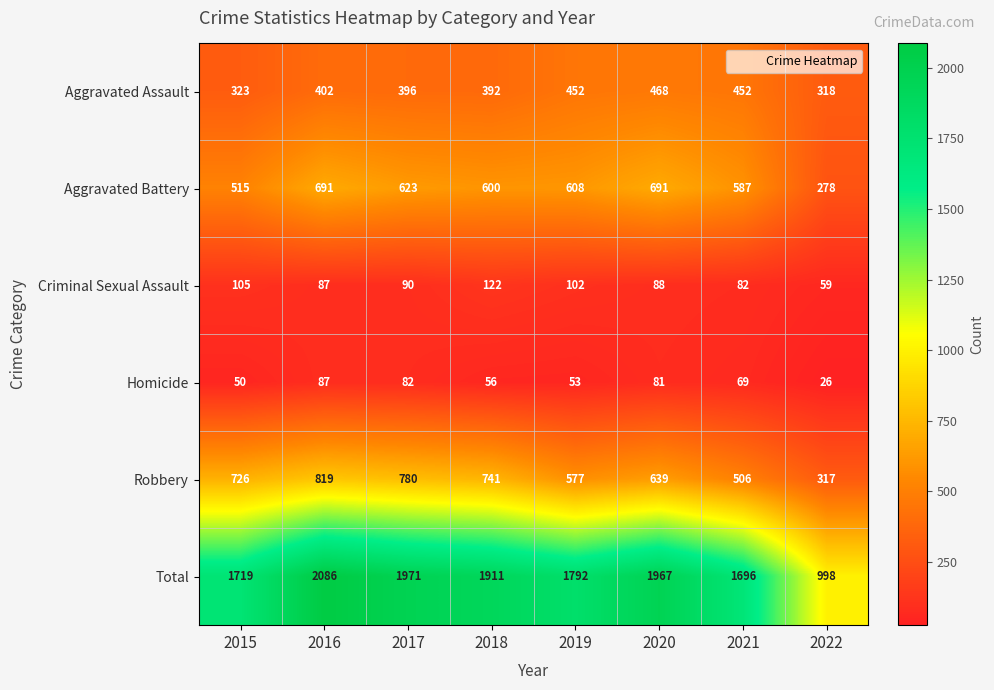

At which category is the sum across all series the highest?

2016